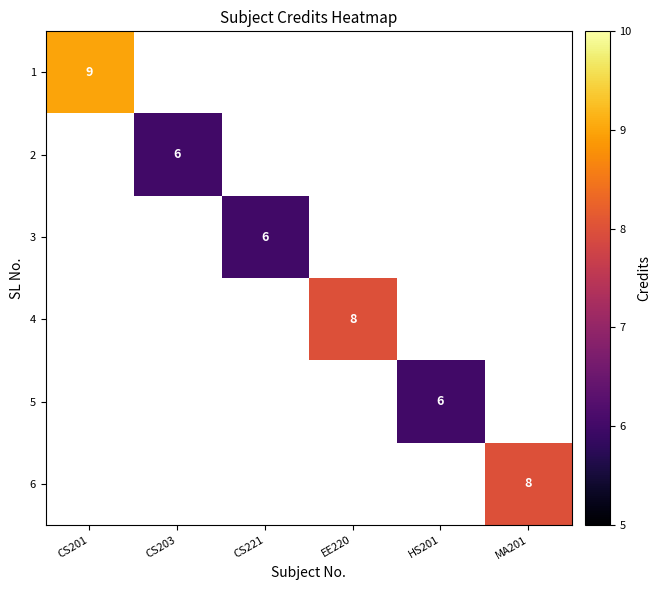

What is the maximum value shown in the chart?

9.0